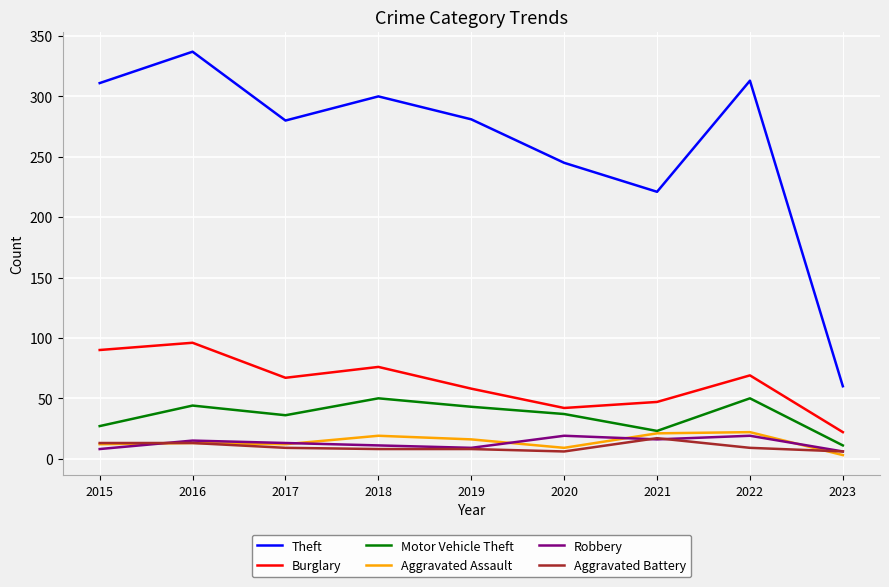

True or false: Motor Vehicle Theft and Aggravated Battery intersect in this chart.

False